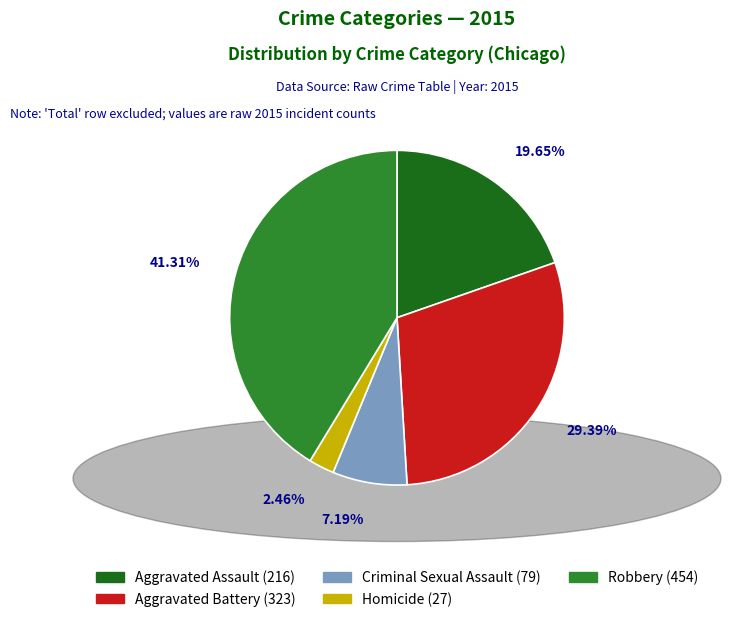

Between Robbery and Homicide, which is larger?

Robbery